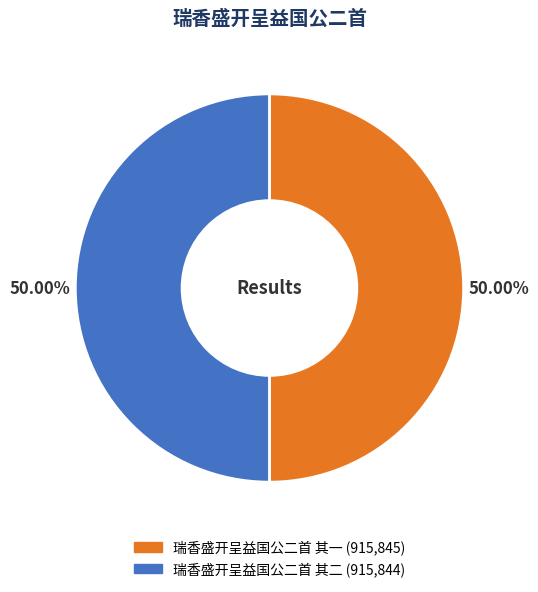

Approximately how many times larger is the value at 瑞香盛开呈益国公二首 其二 compared to 瑞香盛开呈益国公二首 其一?

1.0